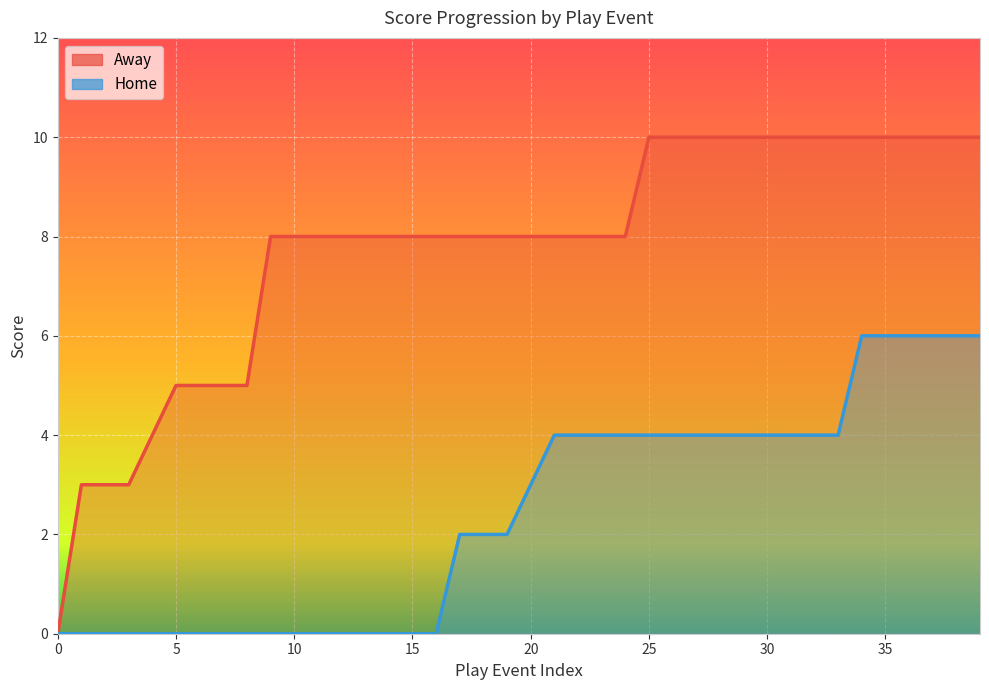

Rank the series by their average value, from lowest to highest.

Home, Away